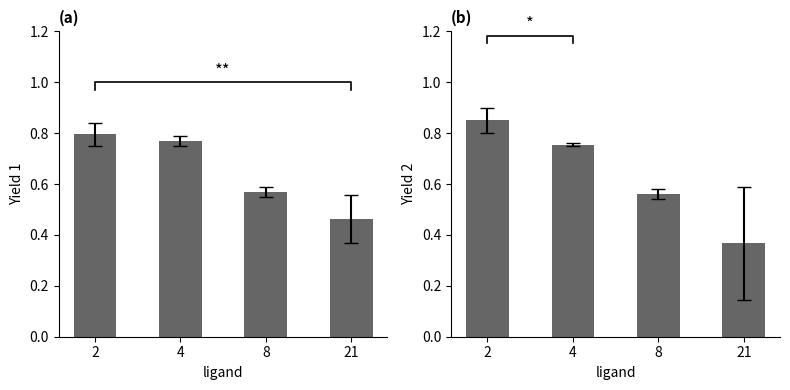

Reading right to left, extract all data points from this chart.

Yield 1: 0.5	0.6	0.8	0.8
Yield 2: 0.4	0.6	0.8	0.9